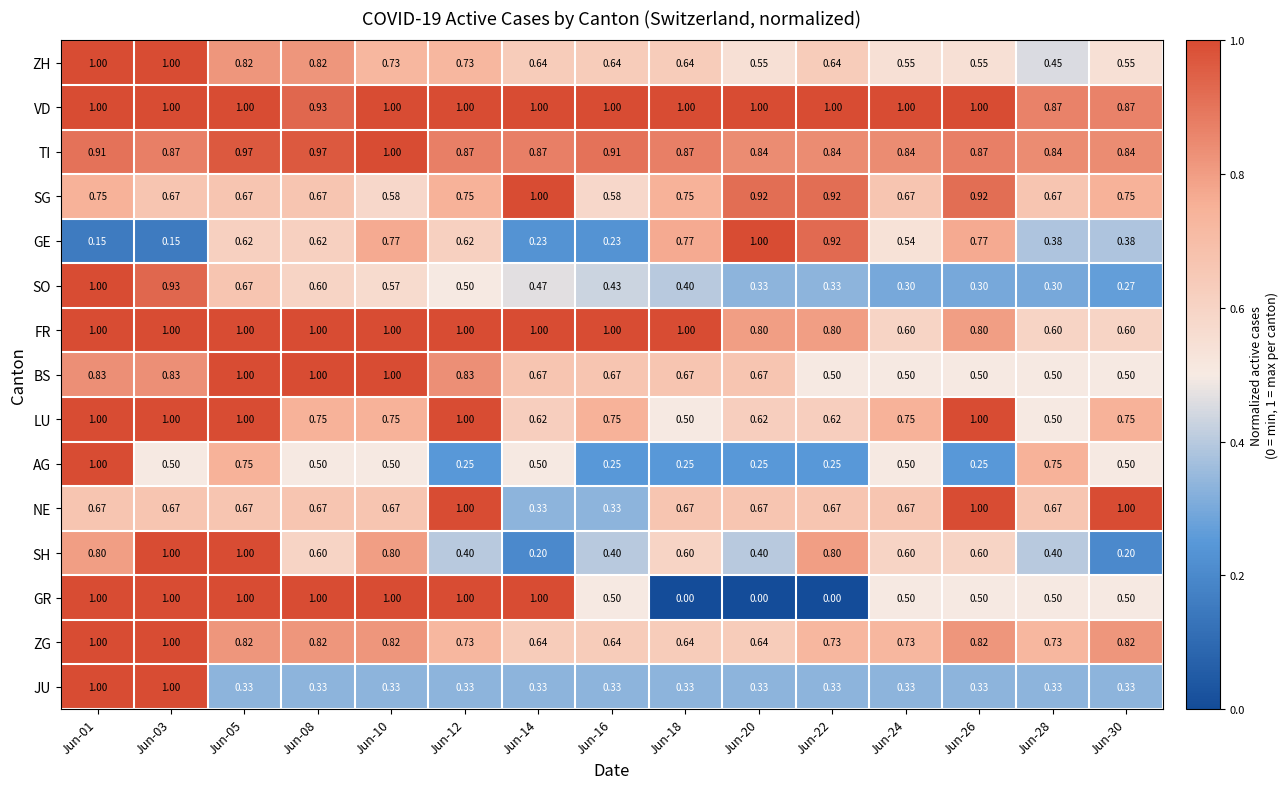

Which series has the largest range (max minus min)?

GR